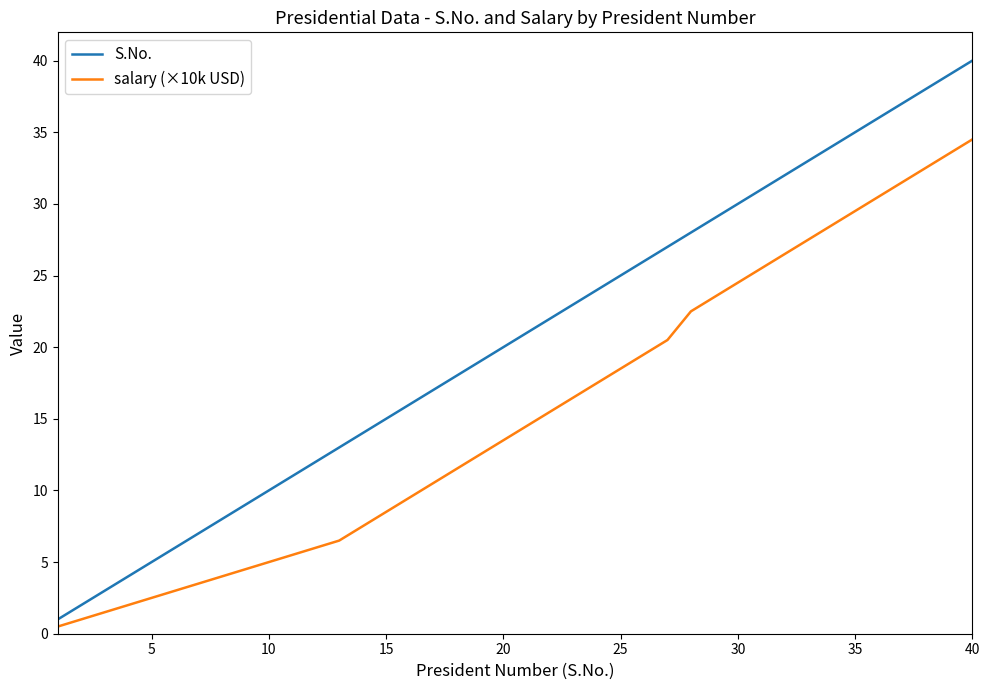

Which series has the widest spread of values?

S.No.